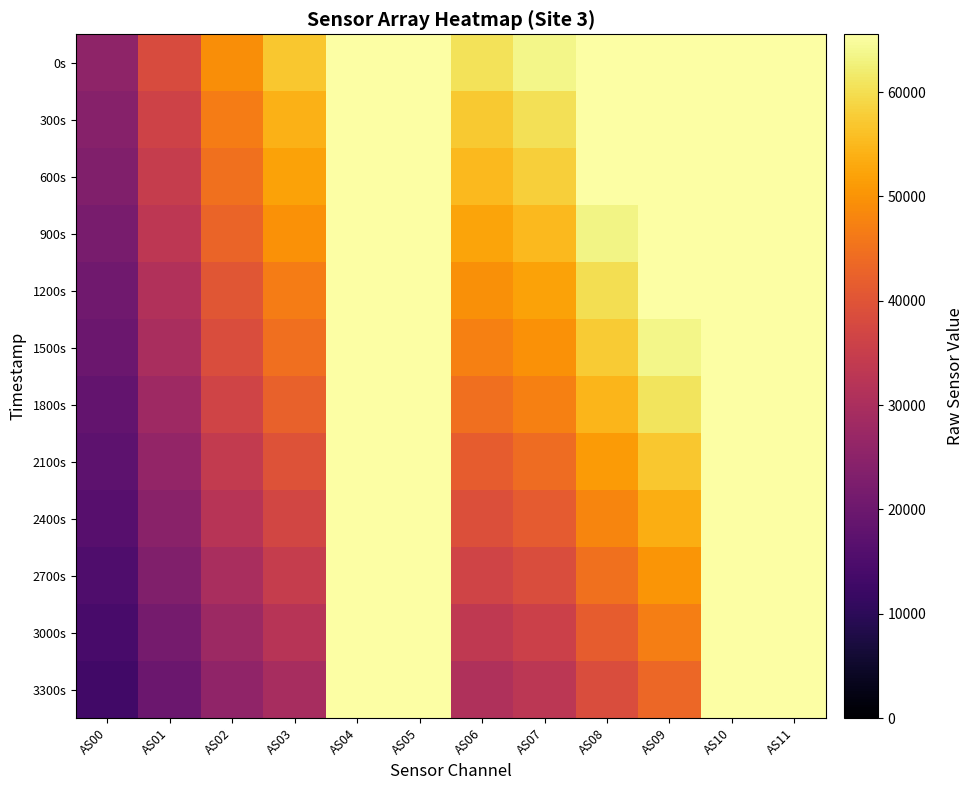

Which series has the largest total across all categories?

0s